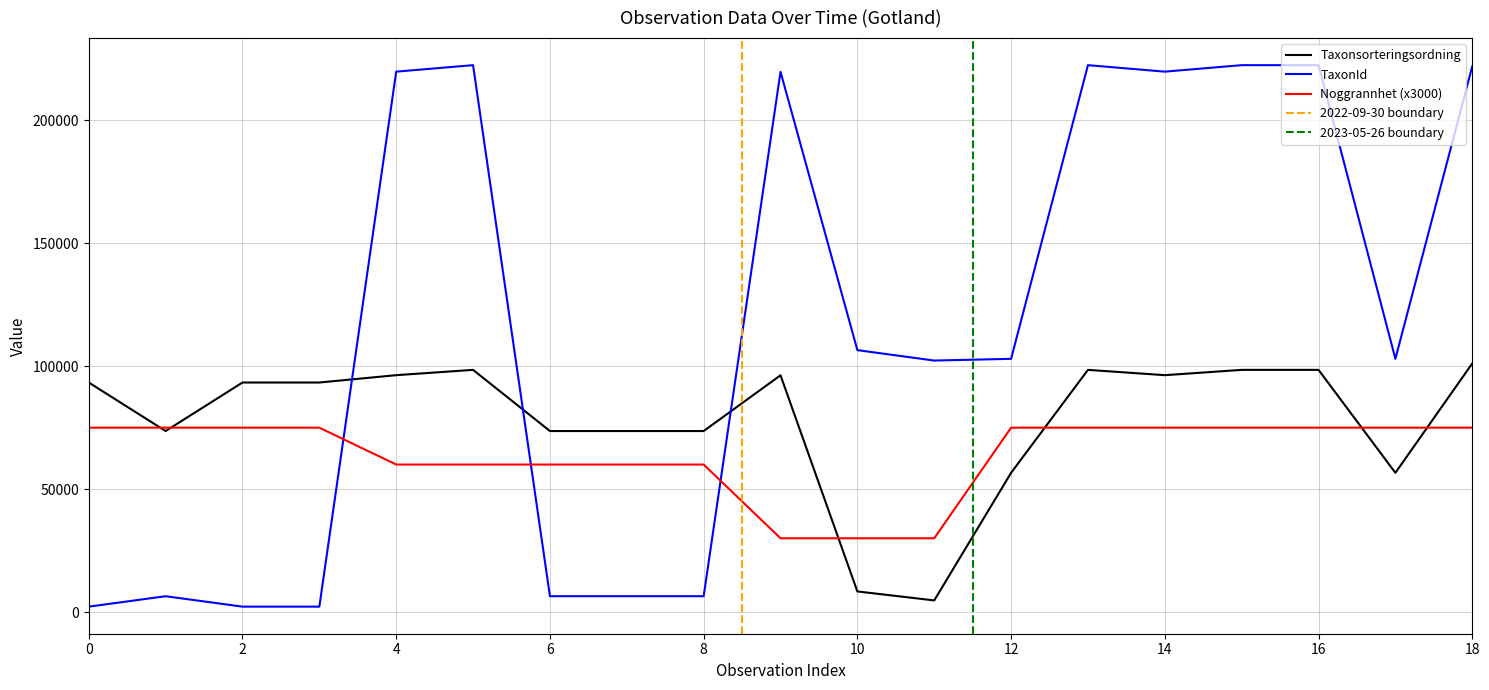

After their last crossing, which series has the higher values: Noggrannhet (x3000) or TaxonId?

TaxonId